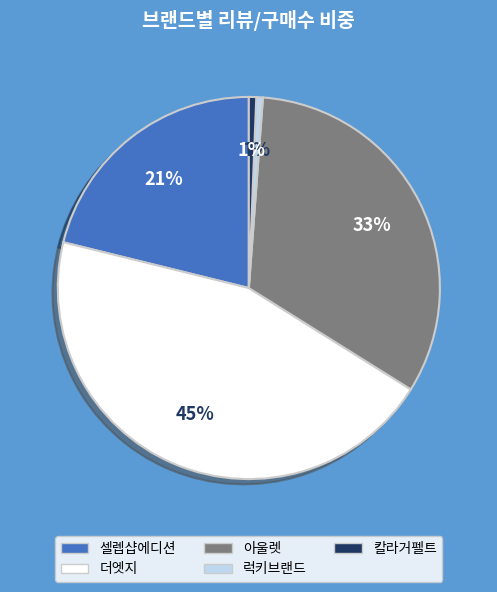

To the nearest percent, what is the difference between the 칼라거펠트 and 아울렛 slice percentages?

32%